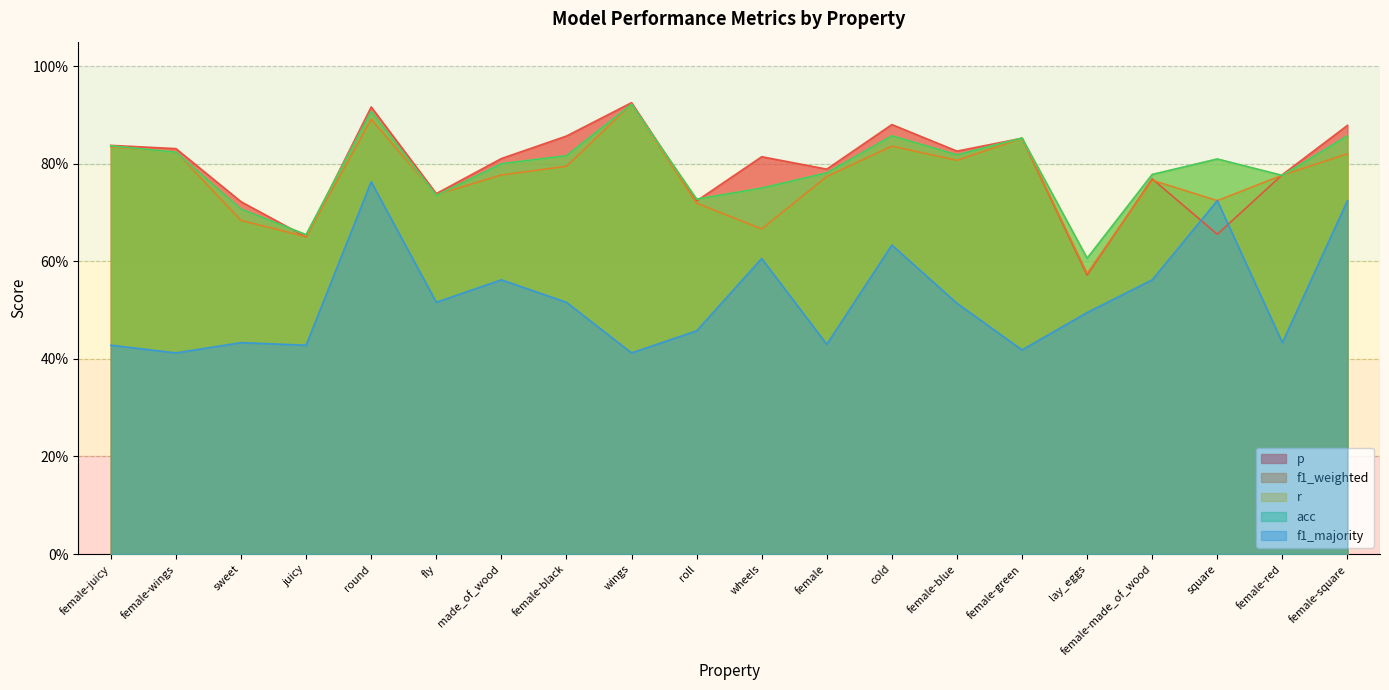

What is the value of the f1_majority point at the 20th from the left?

0.7